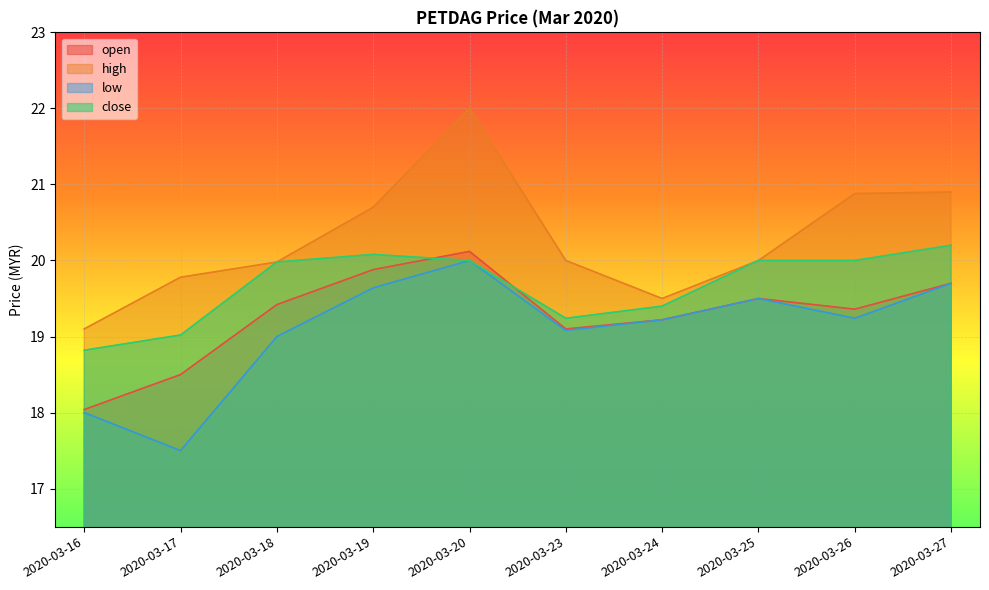

True or false: high and open cross at least once.

False